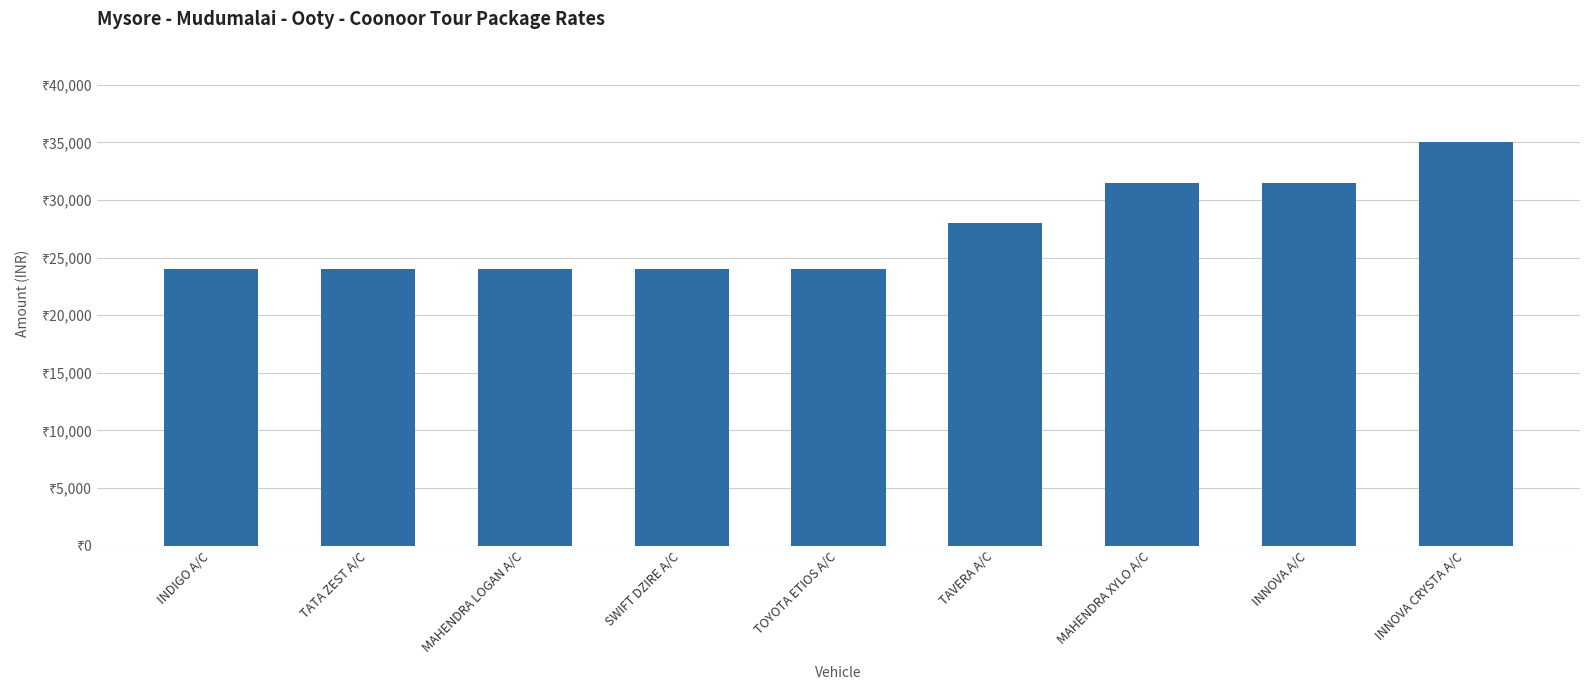

Does the chart contain stacked bars?

No